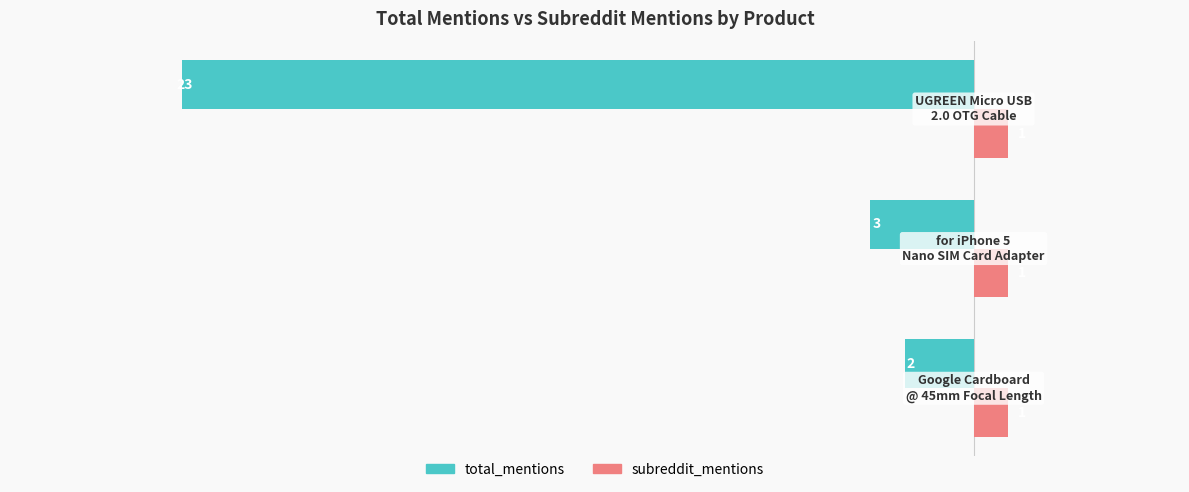

Which series has the largest total across all categories?

subreddit_mentions